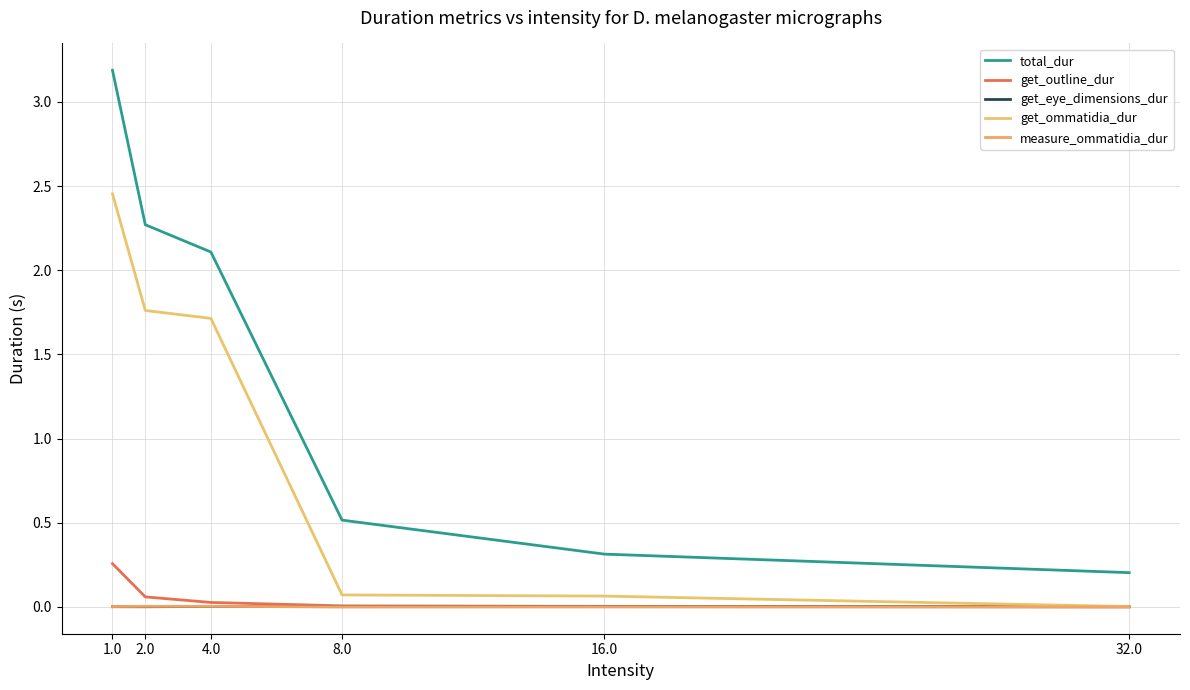

Is the value of get_ommatidia_dur at 4.0 greater than the value of get_eye_dimensions_dur at 1.0?

Yes